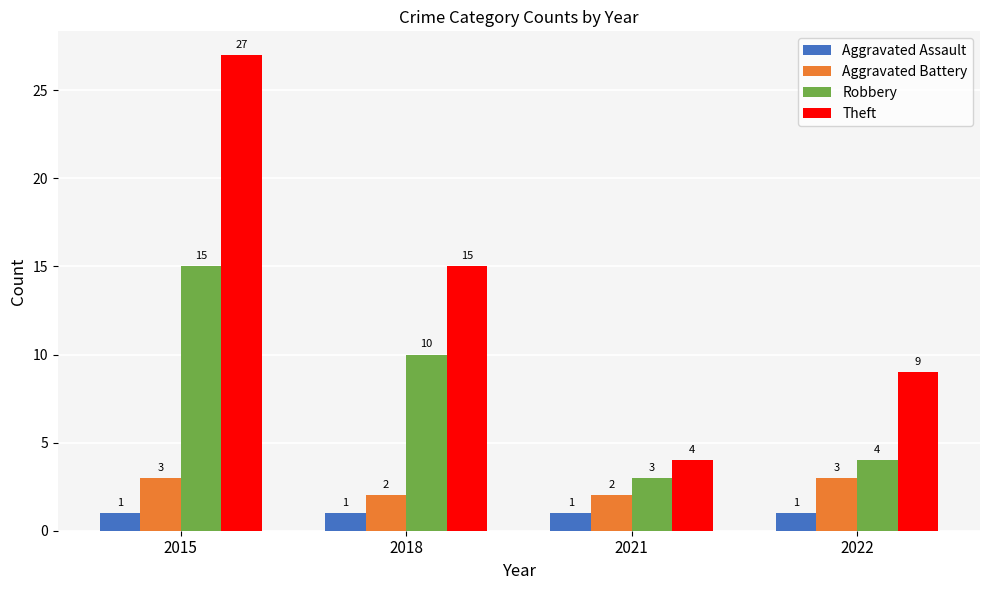

Rank the series at 2021 from lowest to highest value.

Aggravated Assault, Aggravated Battery, Robbery, Theft